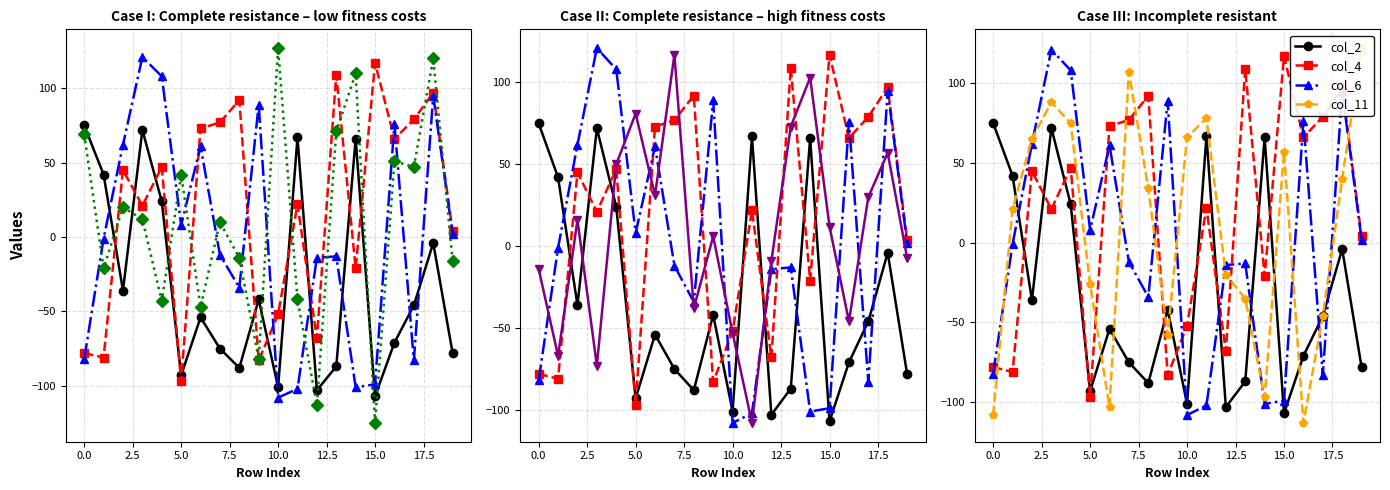

What is the average value of the col_6 series?

-1